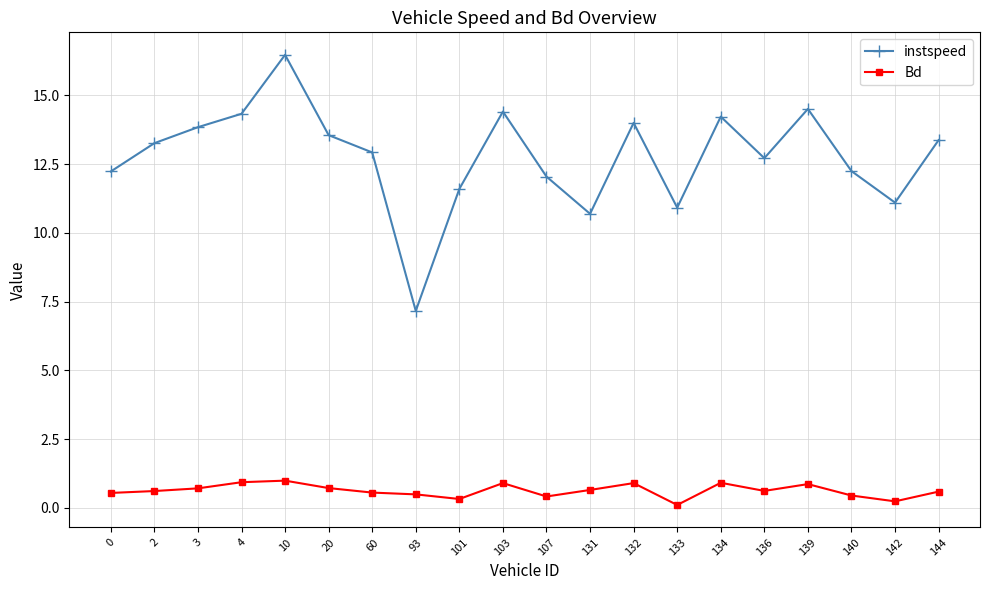

At which label does instspeed first exceed 13?

2